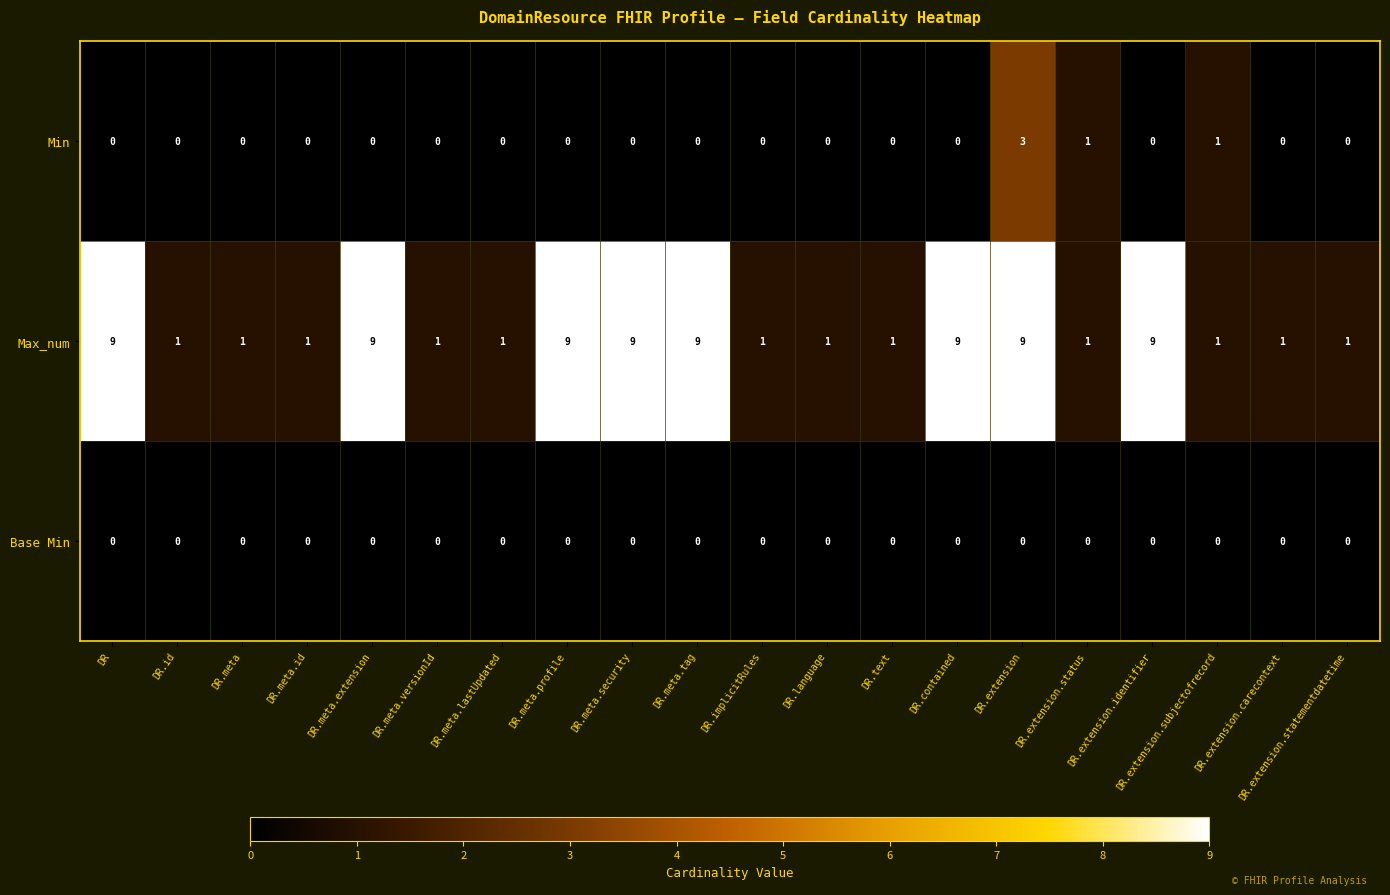

Which series has the largest range (max minus min)?

Max_num